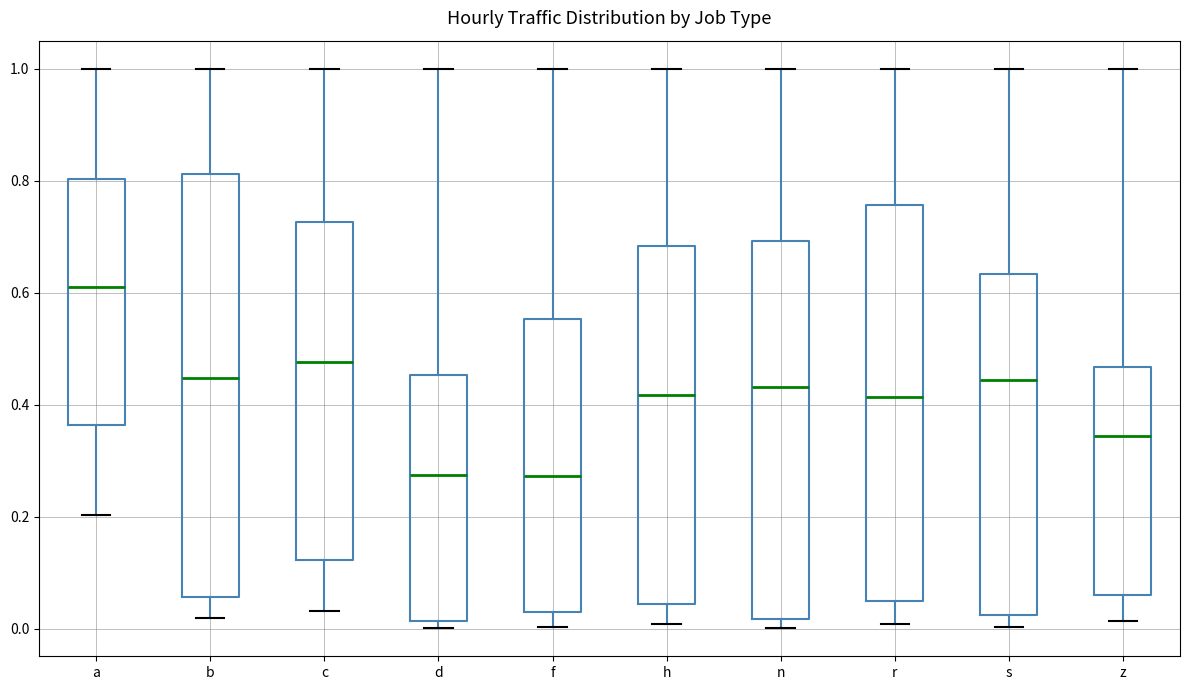

Which box is the tallest, from its lower edge to its upper edge?

b